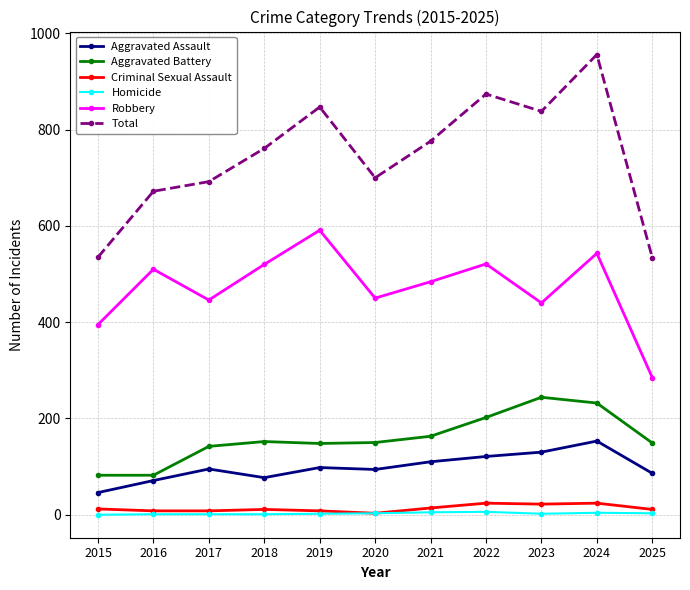

Count the Homicide values in the range 1 to 4.

8